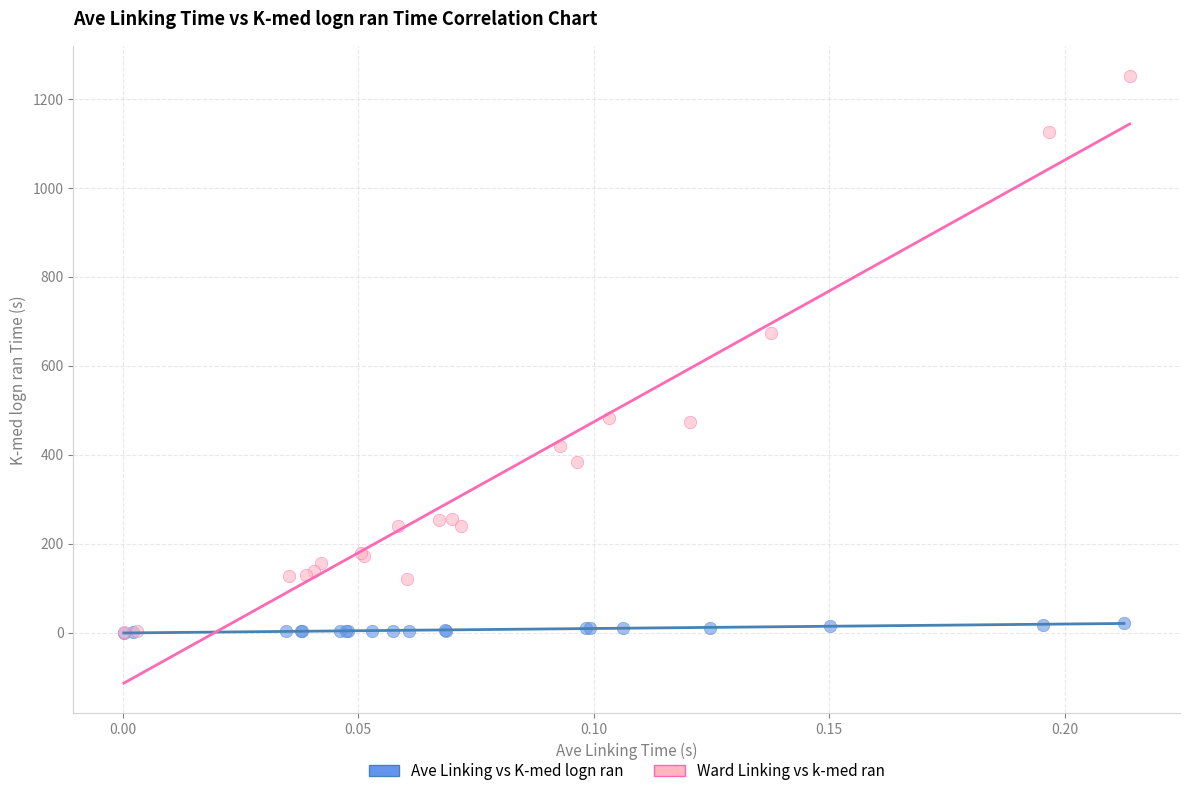

Which series contains the highest Y value?

Ward Linking vs k-med ran